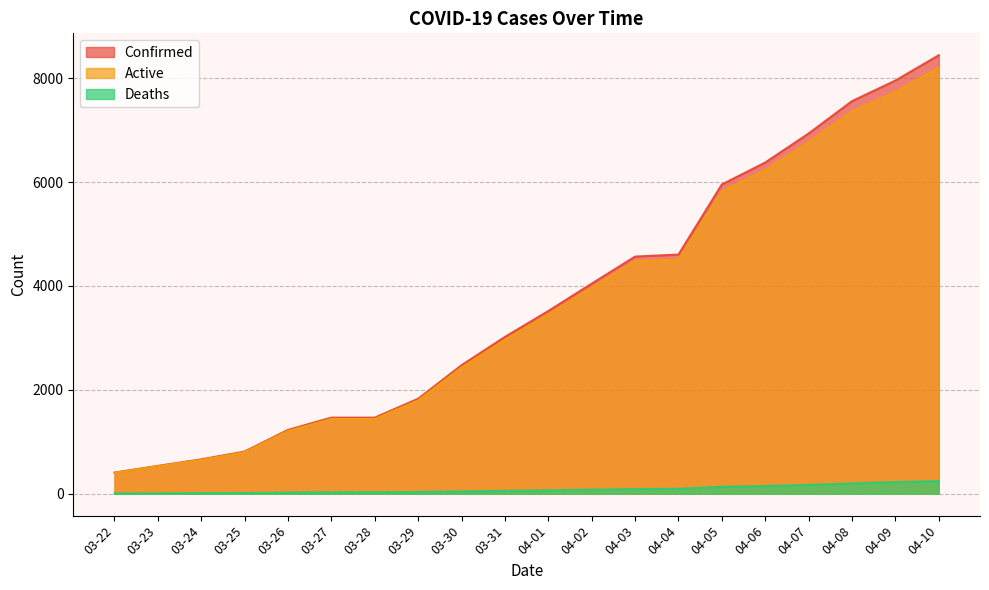

What is the difference between the highest and lowest values at 03-24?

651